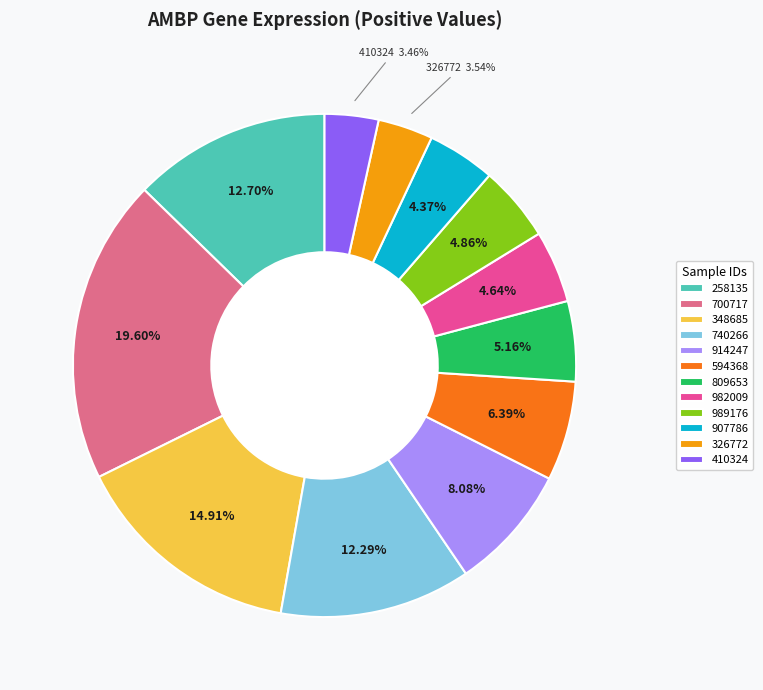

What is the largest slice in the pie chart?

700717